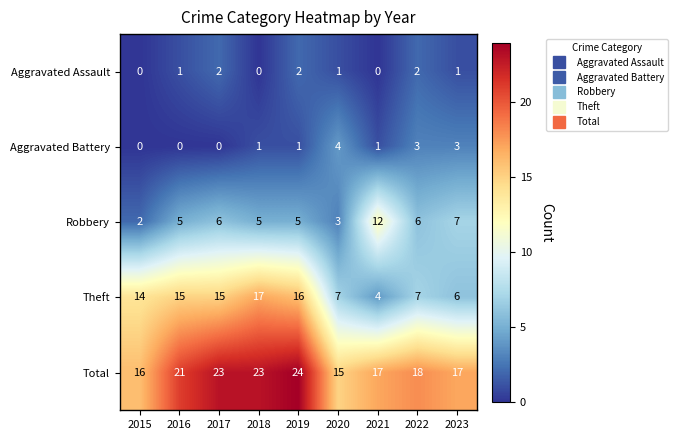

The value of Robbery at 2015 is 2. True or false?

True